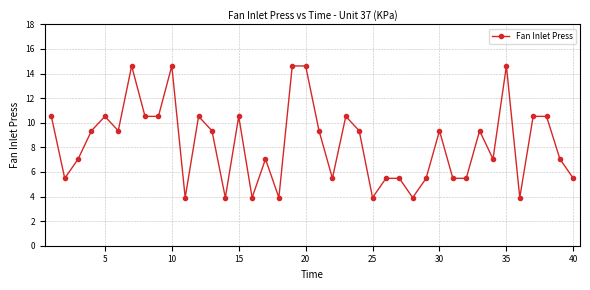

Does the chart have visible grid lines?

Yes